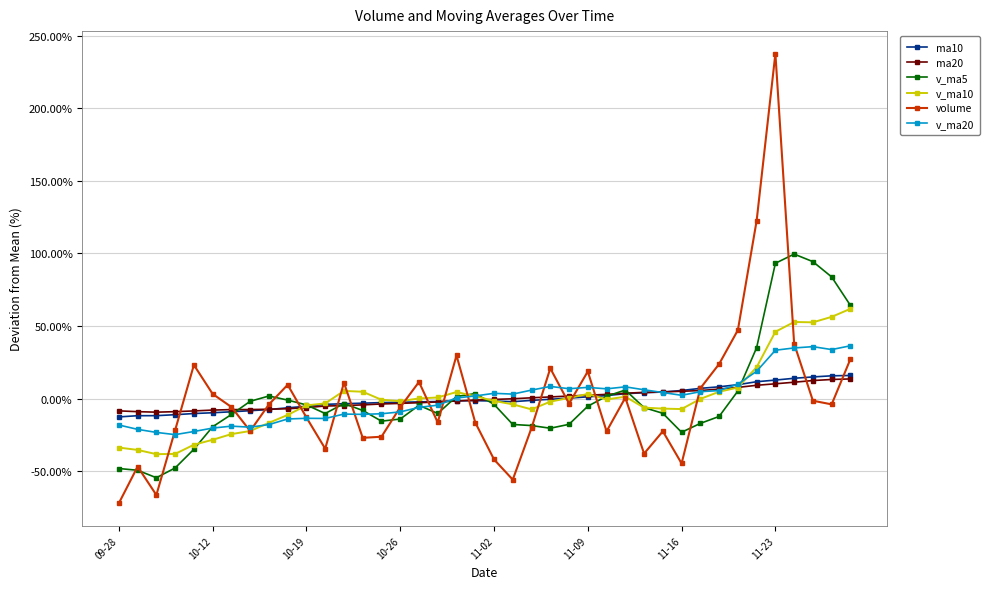

What is the difference between the maximum and minimum values in the volume series?

309.7